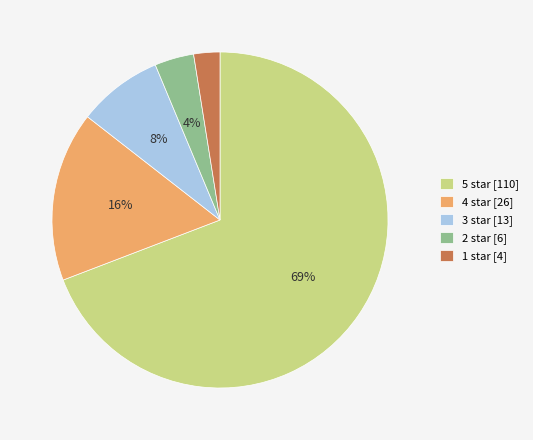

Does any single category account for the majority?

Yes